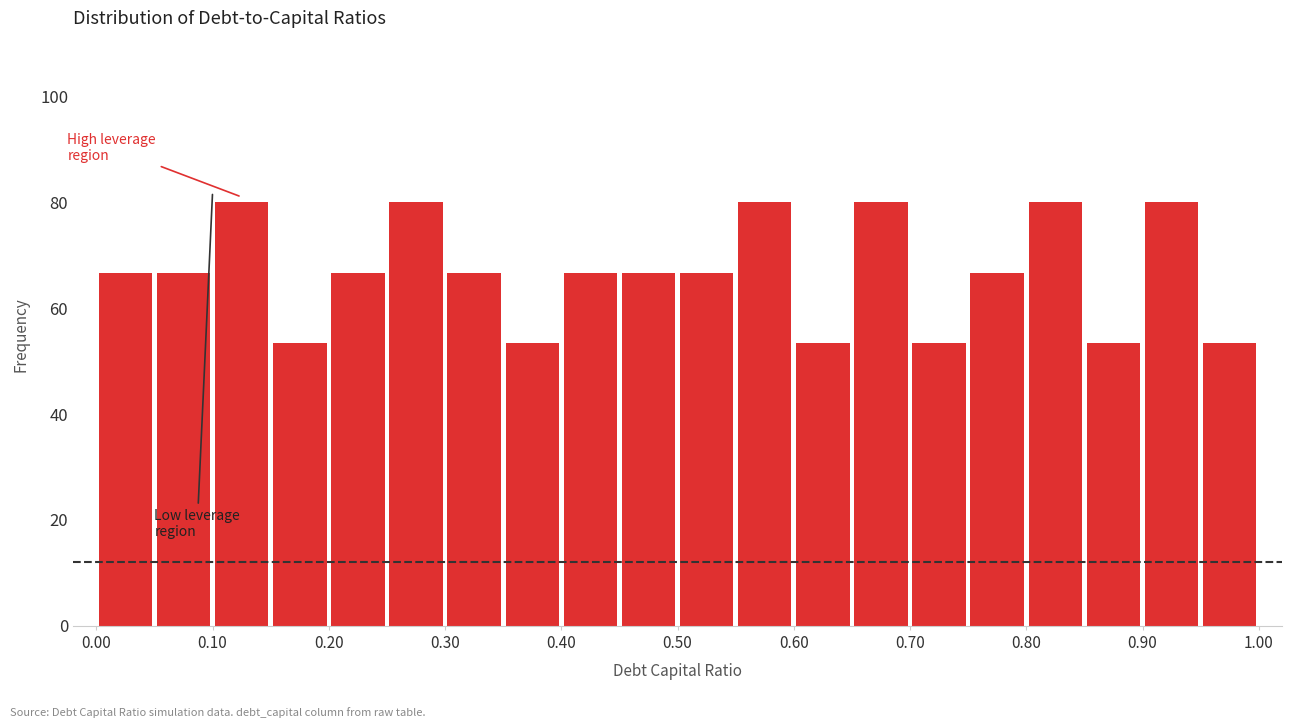

How tall is the bar that spans 0.65 to 0.70 on the x-axis? The values are not printed on the chart, so give them approximately, as read against the axis.

80